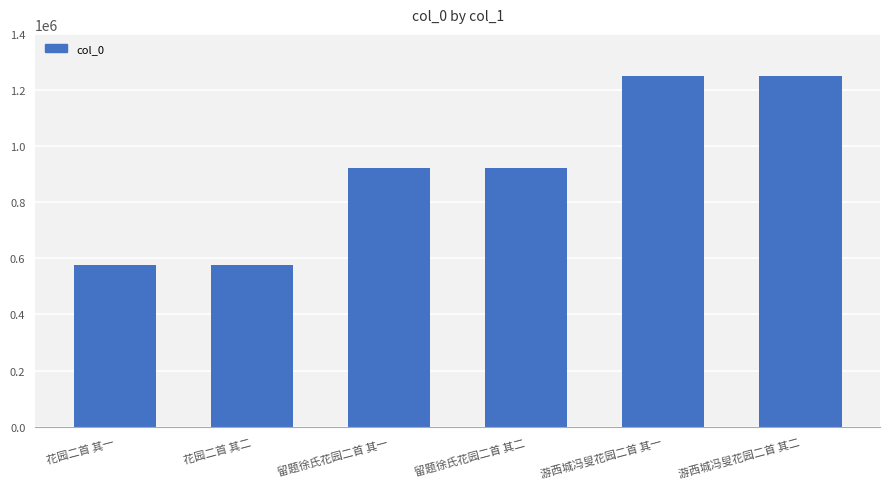

What is the sum of all values?

5504077